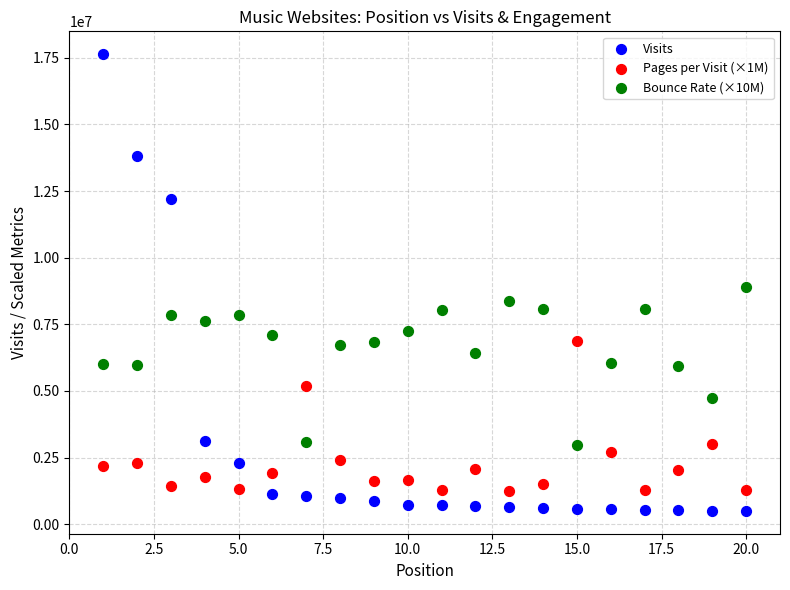

What are all the series names shown in the legend?

Visits, Pages per Visit (×1M), Bounce Rate (×10M)